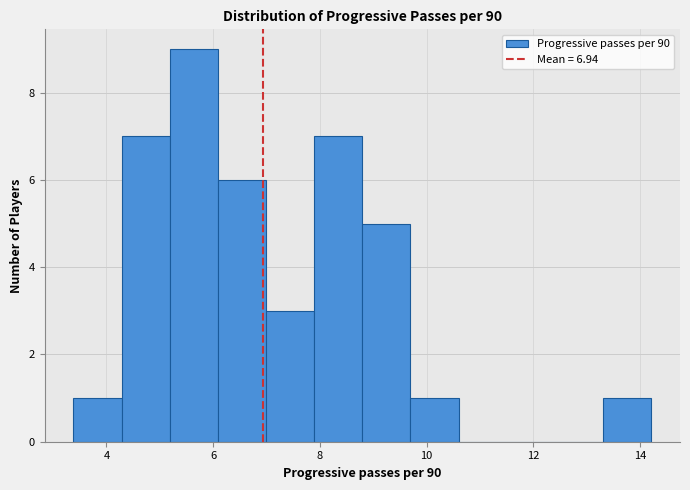

How tall is the bar that spans 4.2 to 5.2 on the x-axis? Neither the bar edges nor the heights are printed on the chart, so give them approximately, as read against the axes.

7